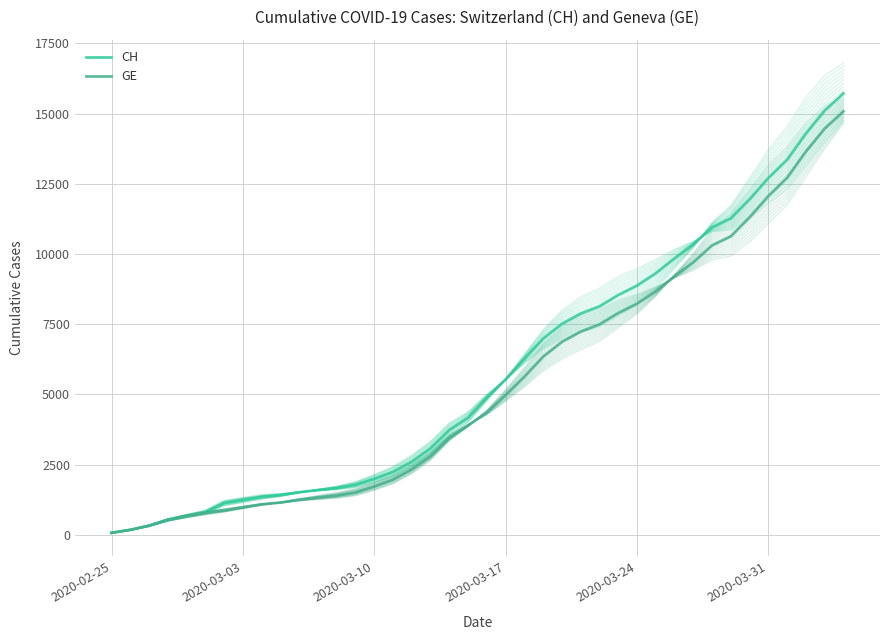

What is the average value of the GE series?

5378